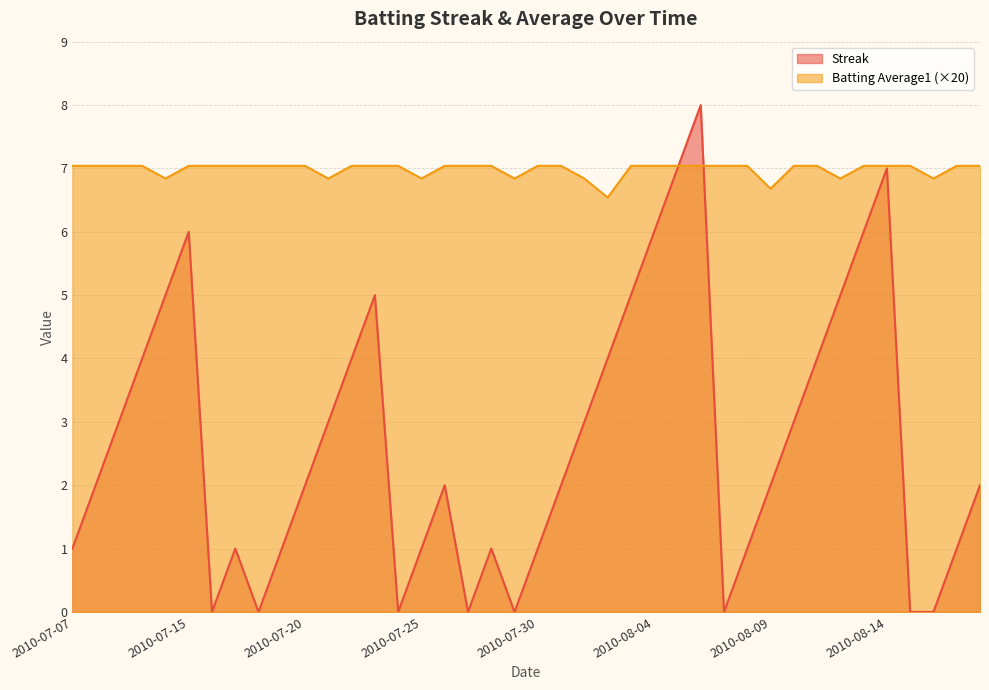

At how many categories does at least one series exceed 5?

40